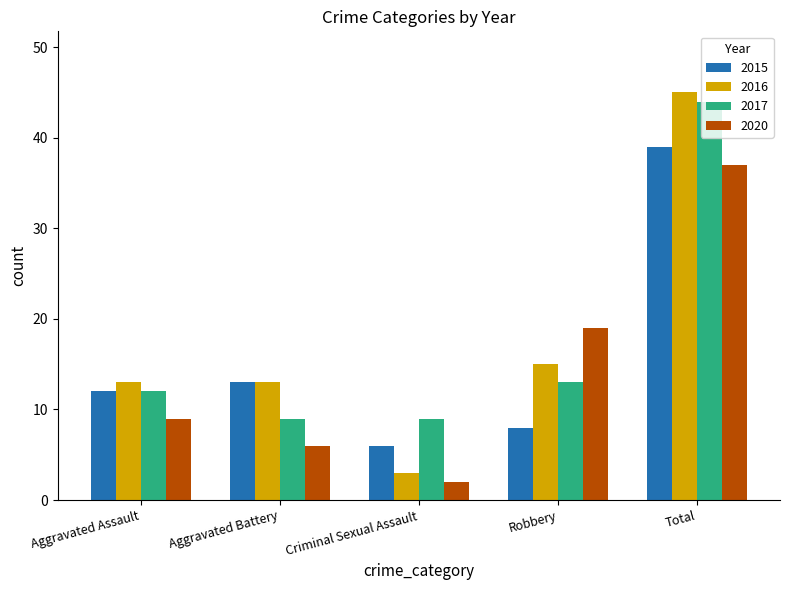

Which category has the highest value in the 2016 series?

Total